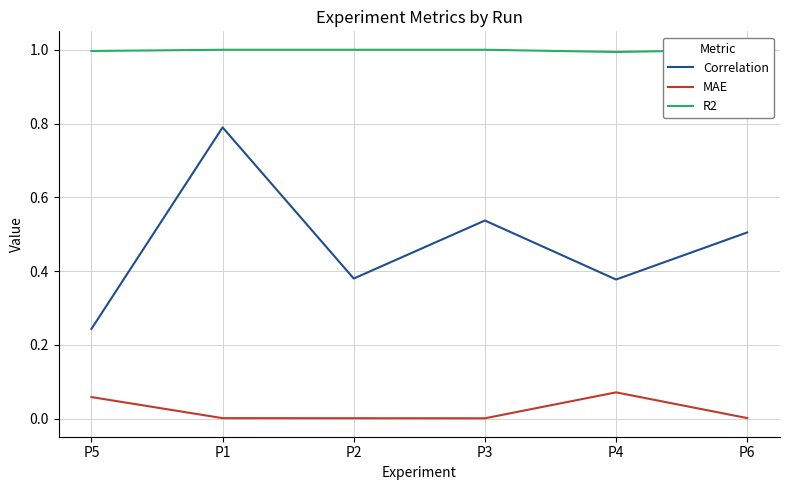

What is the difference between the second highest and minimum values in the Correlation series?

0.3